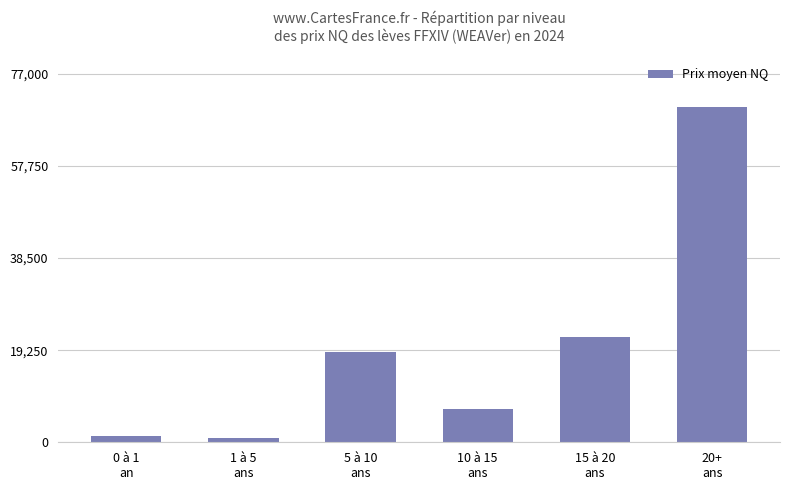

What value does the data have at 5 à 10
ans?

18800